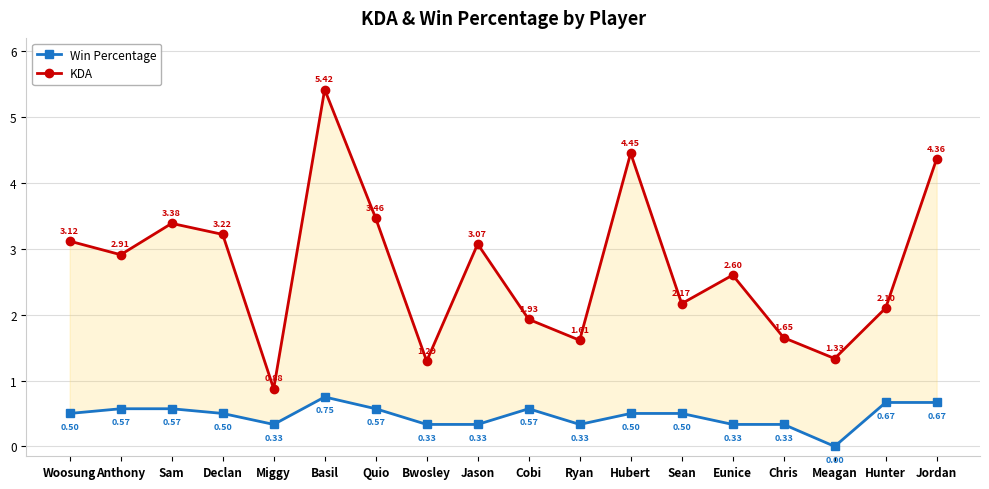

List the series in order of their peak value, highest first.

KDA, Win Percentage